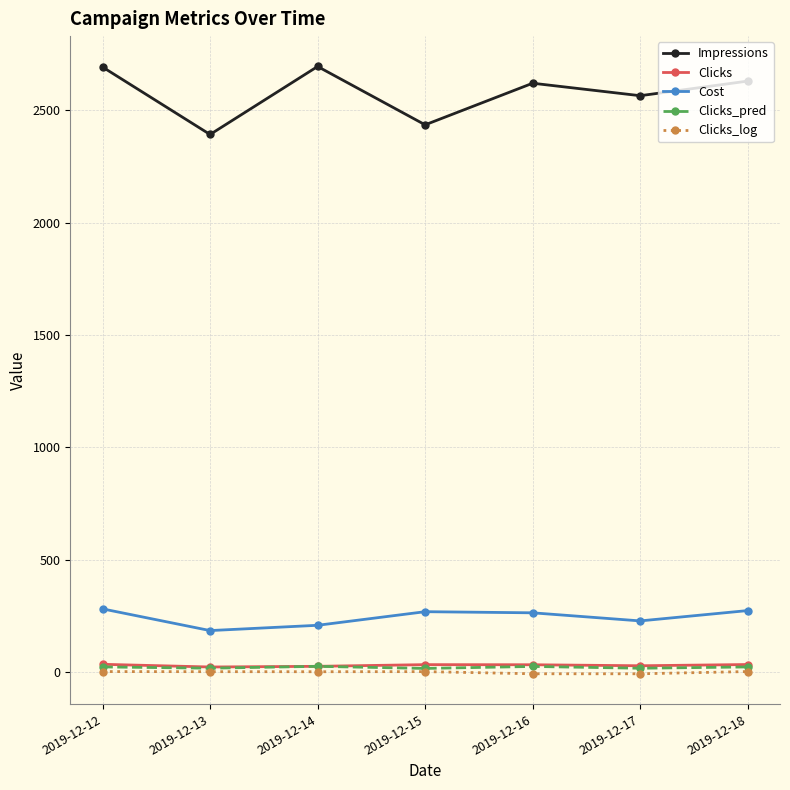

What are all the series names shown in the legend?

Impressions, Clicks, Cost, Clicks_pred, Clicks_log